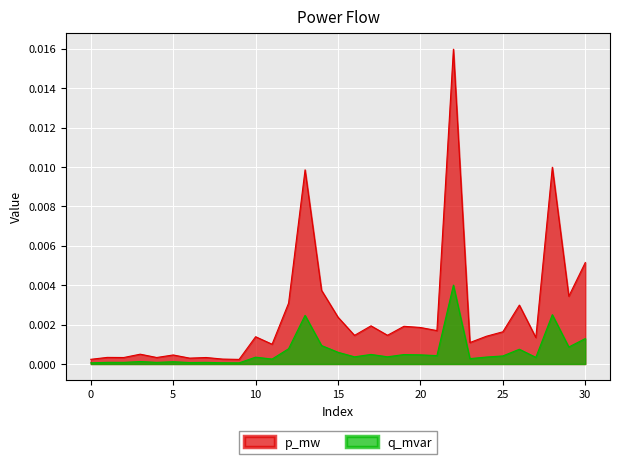

At how many categories does at least one series exceed 0?

31